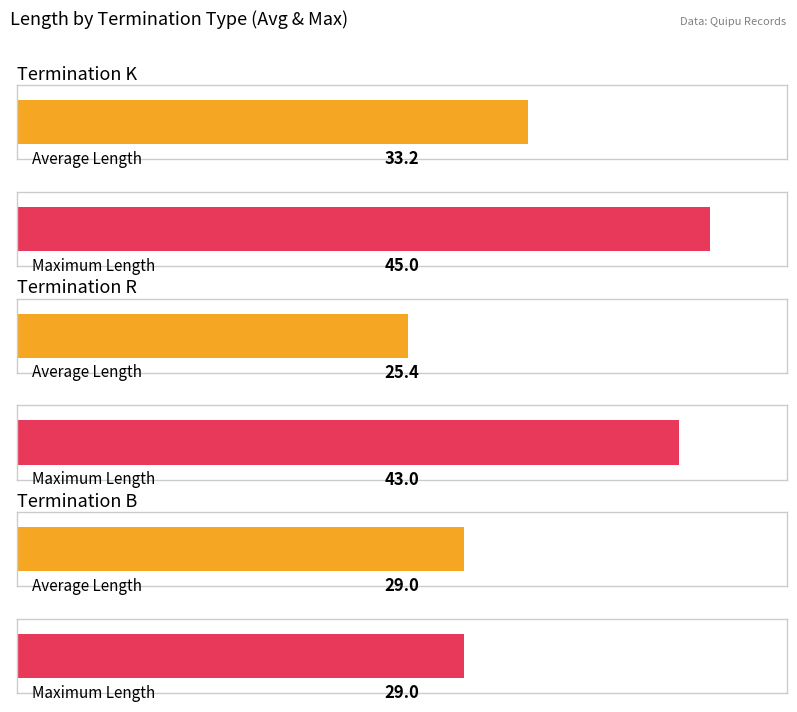

At how many categories does at least one series exceed 37?

2